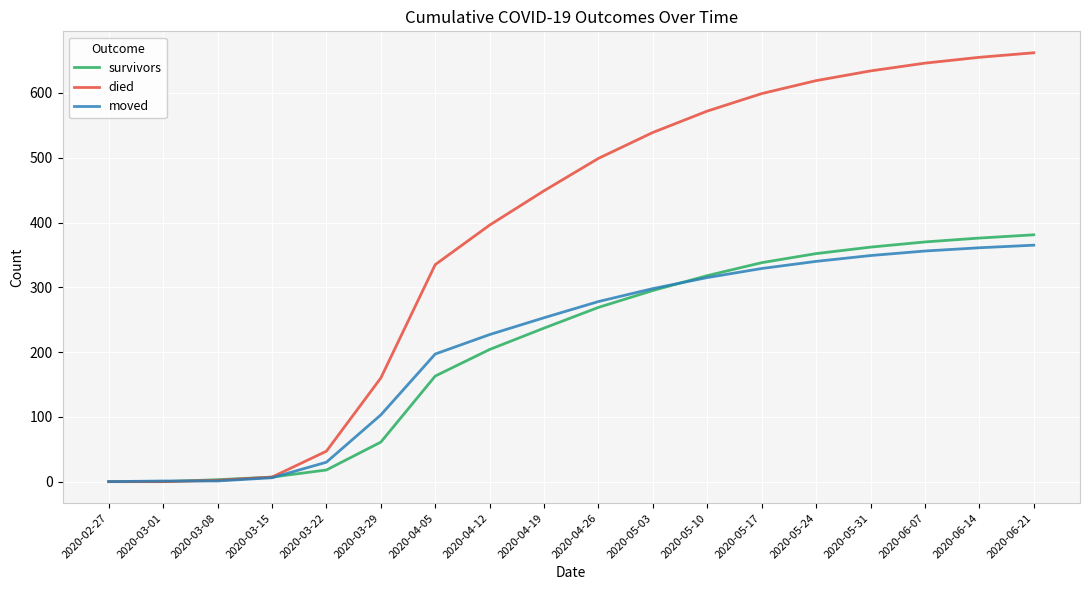

True or false: moved has more than 2 interior local peaks.

False